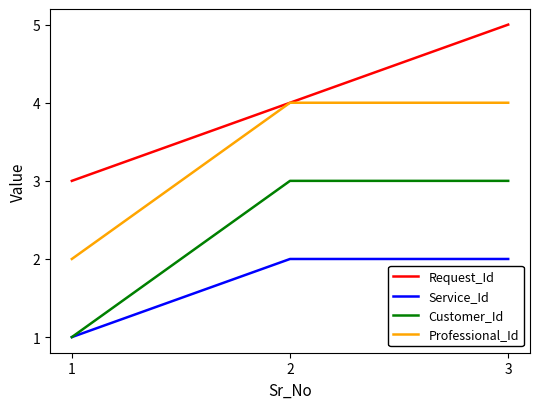

Rank the series by their maximum value, from lowest to highest.

Service_Id, Customer_Id, Professional_Id, Request_Id